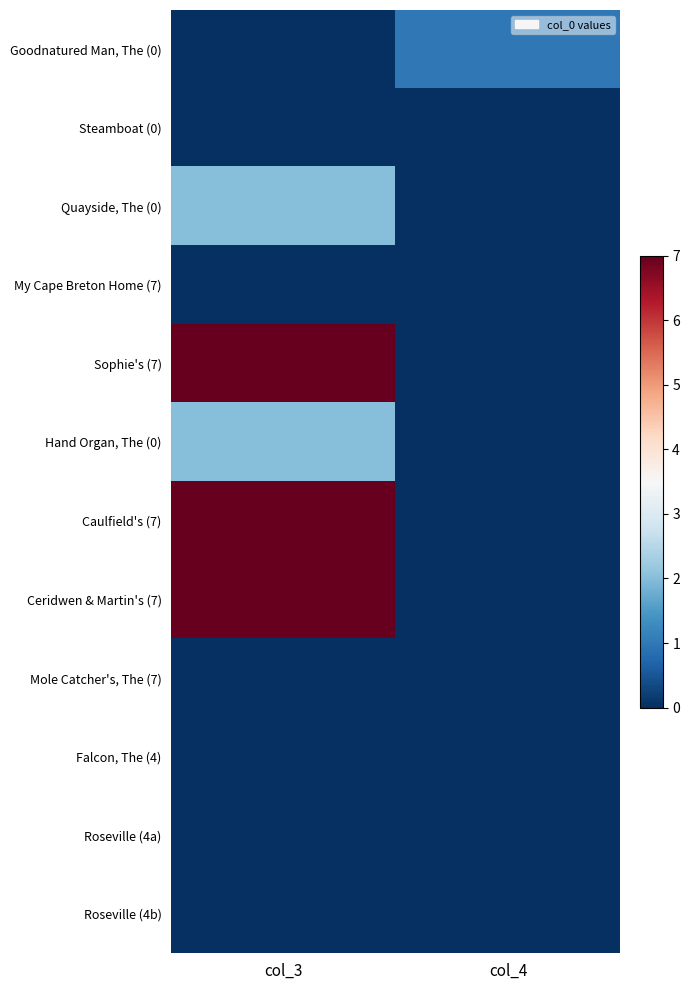

Which series has the widest spread of values?

Sophie's (7)